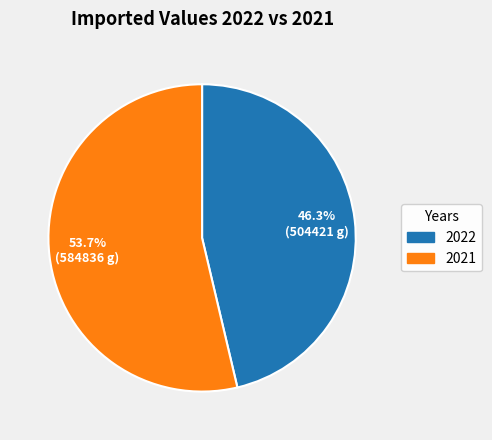

What portion of the pie excludes 2022?

53.7%